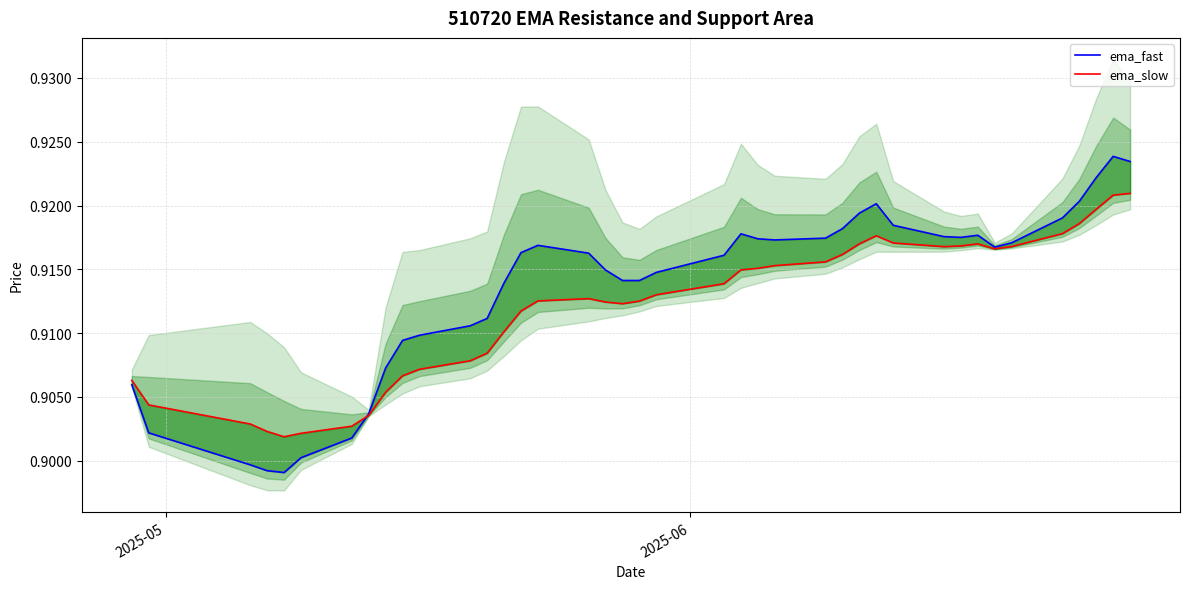

What is the value of the ema_slow point at the 14th from the left?

0.9